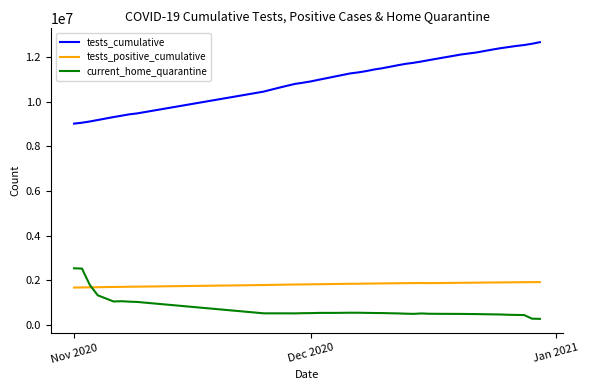

Does the chart have visible grid lines?

No